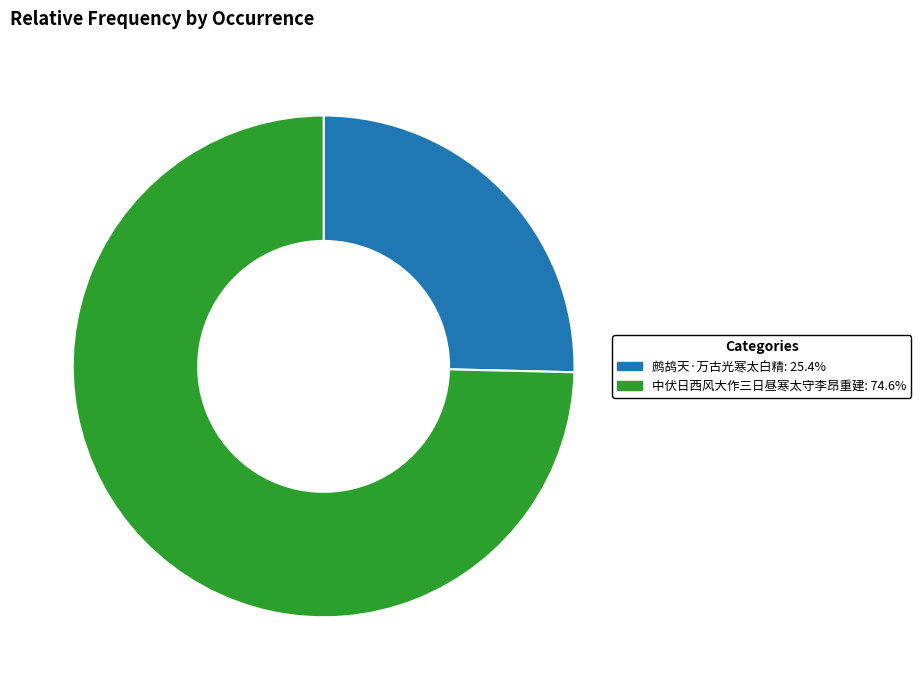

Do 中伏日西风大作三日昼寒太守李昂重建: 74.6% and 鹧鸪天·万古光寒太白精: 25.4% together represent more than half of the pie?

Yes